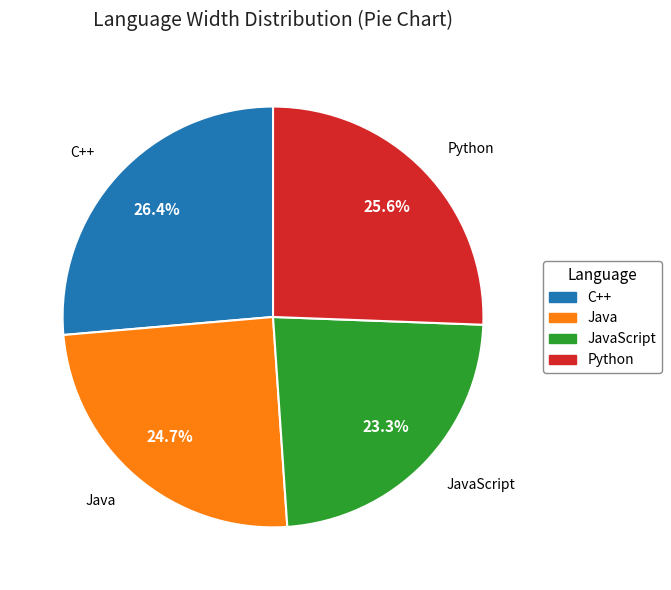

Does any single category account for the majority?

No